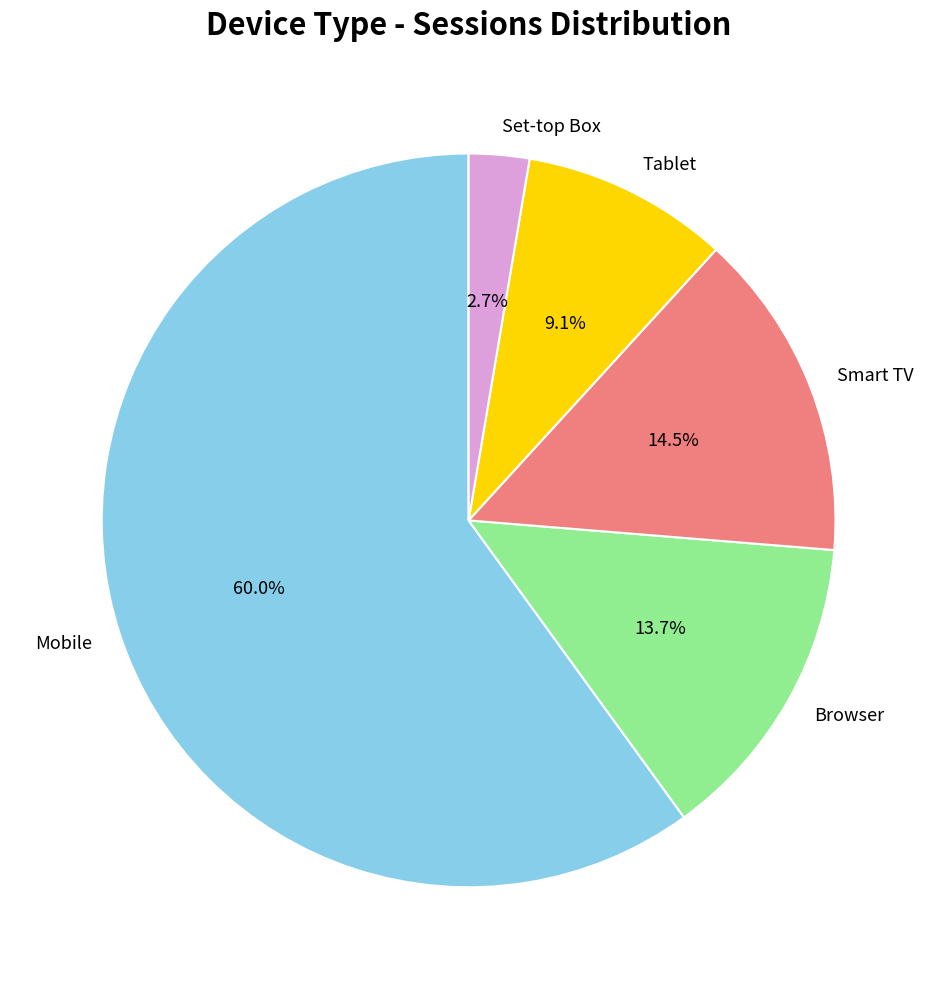

To the nearest percent, what is the difference between the largest and smallest slice percentages?

57%